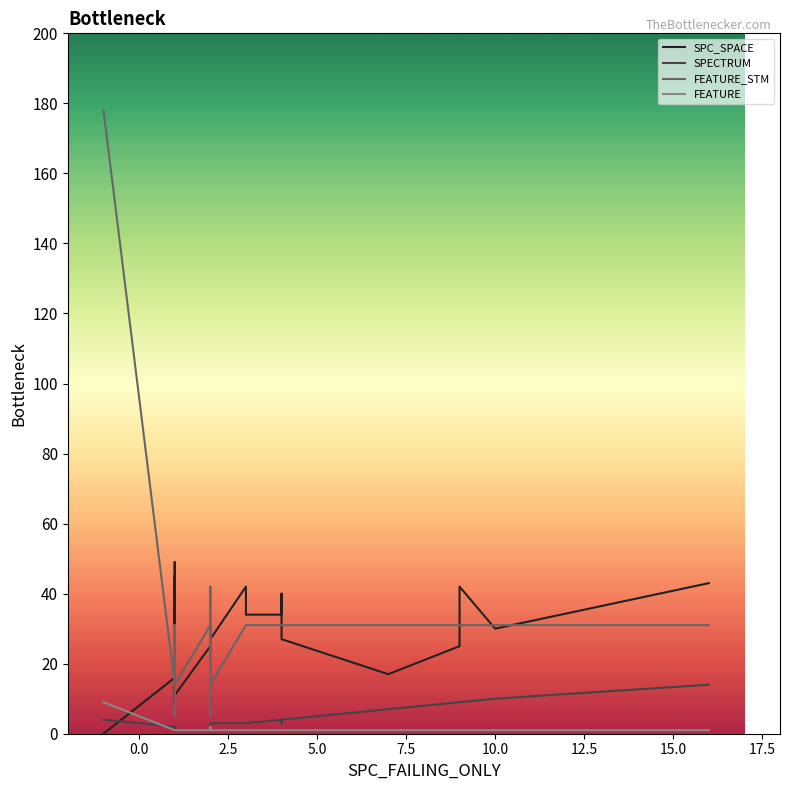

True or false: SPECTRUM and SPC_SPACE cross at least once.

True